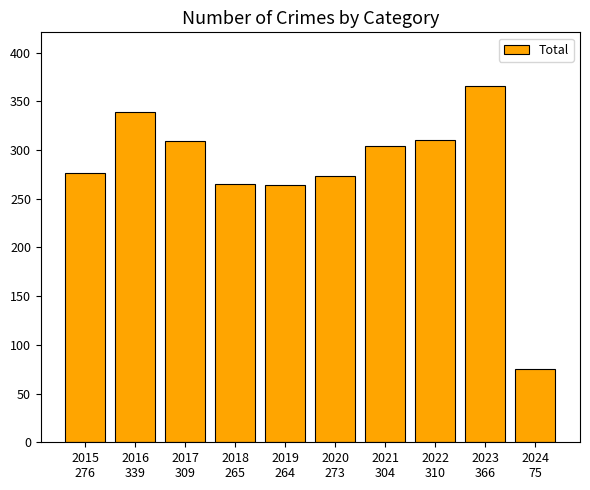

What is the value of the 5th bar from the left?

264